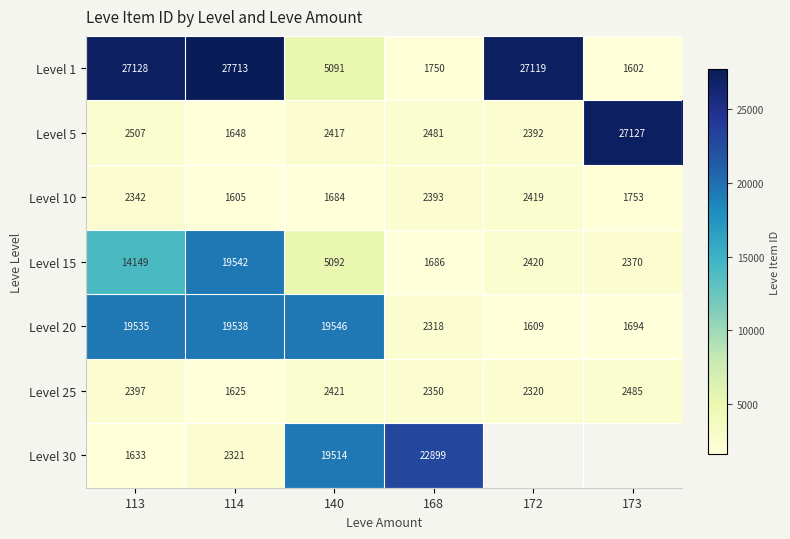

What is the spread (max minus min) of values at 168?

21213